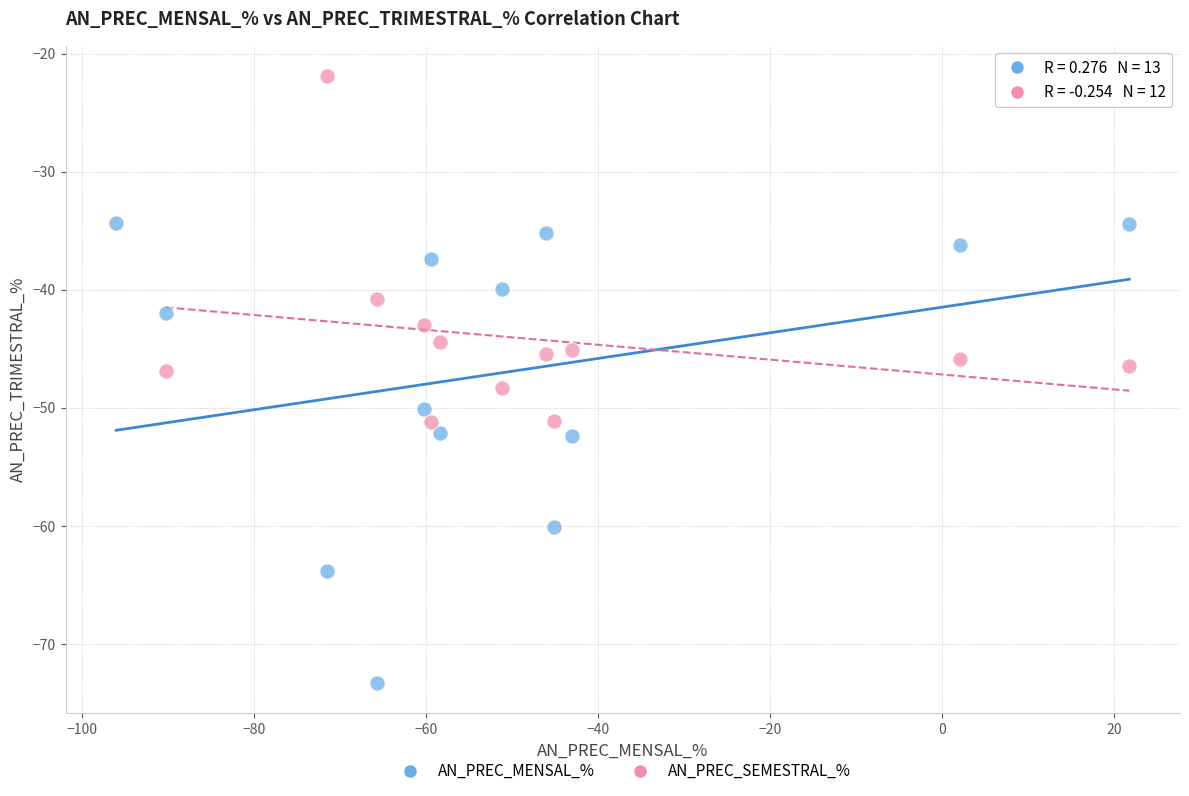

Which series reaches the minimum Y coordinate?

AN_PREC_MENSAL_%